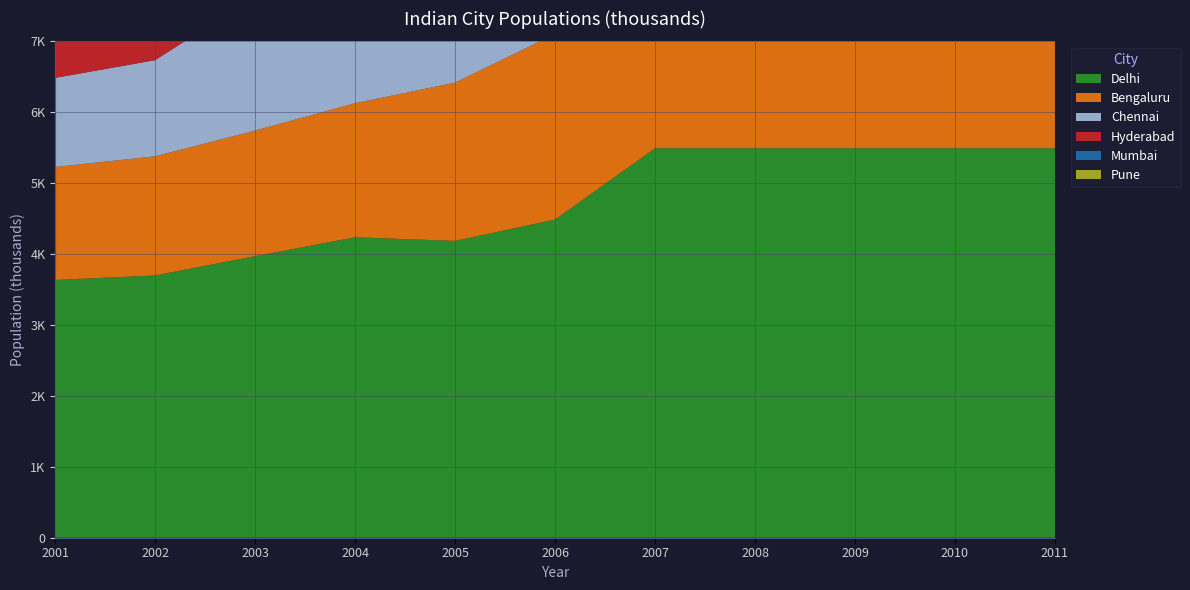

Reading left to right, extract all data points from this chart.

Delhi: 3635	3699	3971	4237	4186	4487	5492	5492	5492	5492	5492
Bengaluru: 1593	1680	1771	1891	2232	2617	2179	2640	3016	3491	3791
Chennai: 1257	1356	1895	2015	2167	2338	2518	2701	2919	3149	3456
Hyderabad: 951	1241	1319	1356	1433	1522	2181	2444	2682	2728	3033
Mumbai: 1030	1069	1124	1199	1295	1394	1503	1605	1674	1768	1870
Pune: 620	658	697	755	827	874	930	1141	1153	1908	2094